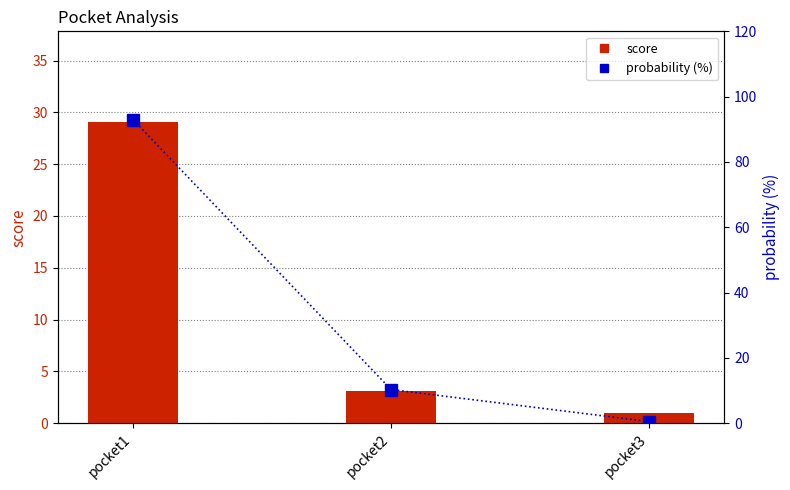

What is the highest value of the score series?

29.1